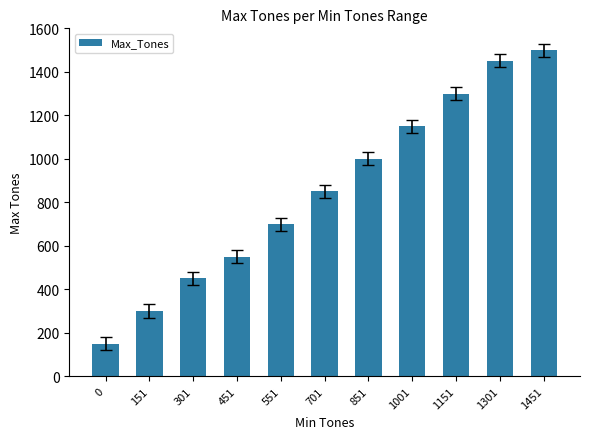

How many data points are less than 850?

5